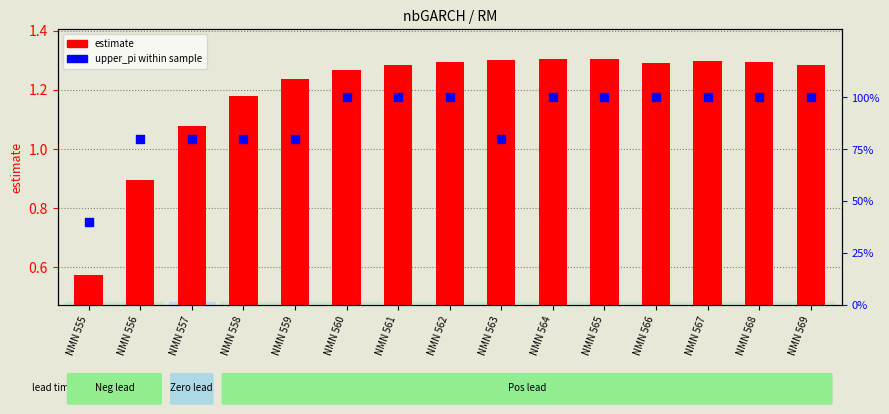

At which category is the sum across all series the highest?

NMN 565